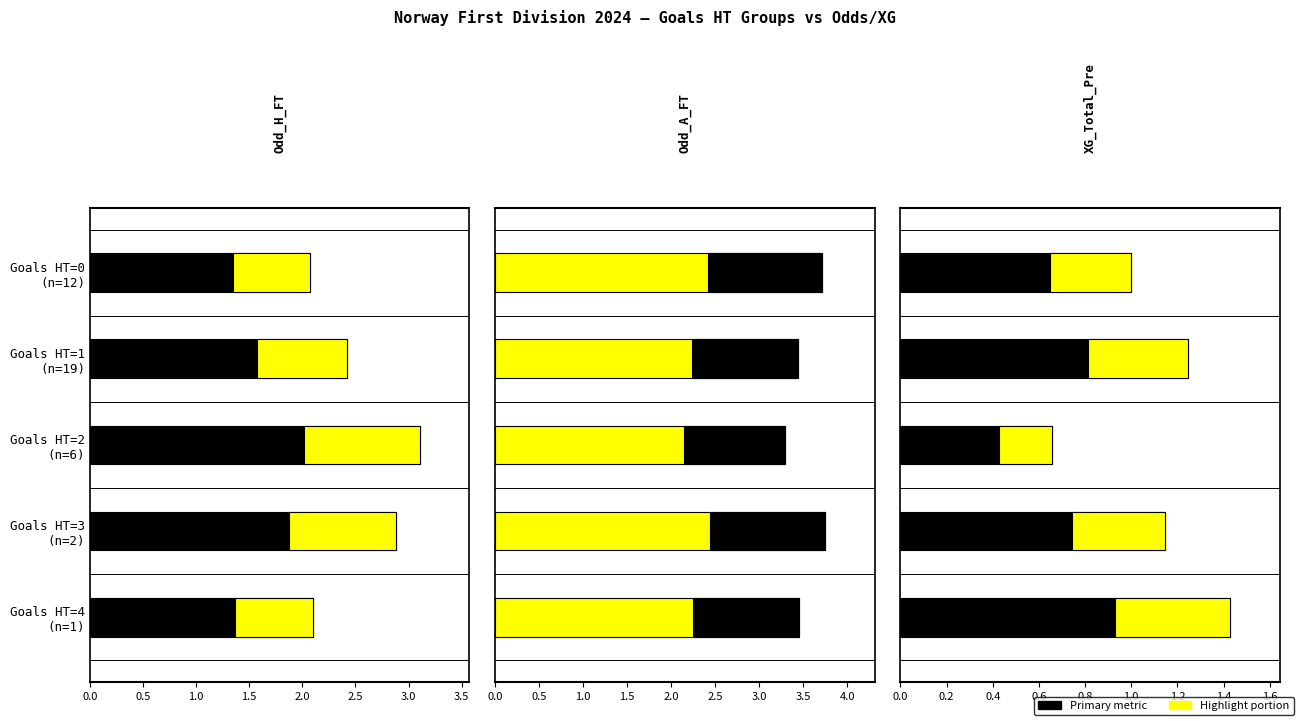

The value of XG_Total_Pre at 0 is 0.3. True or false?

True